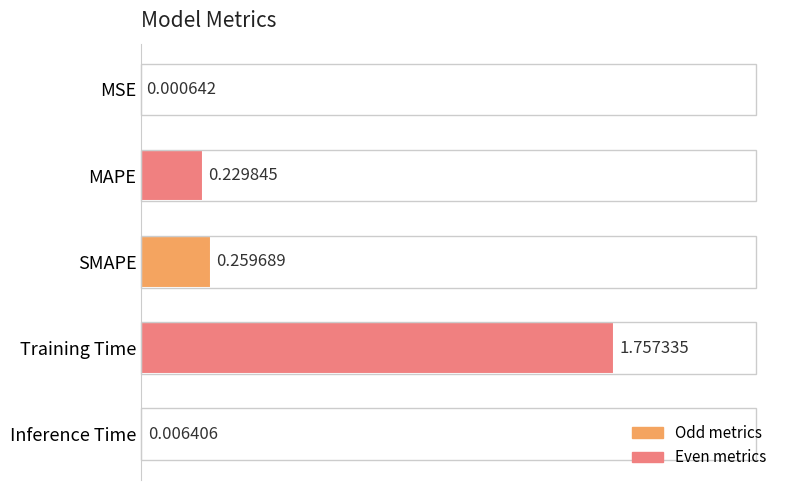

What is the sum of all values?

2.3